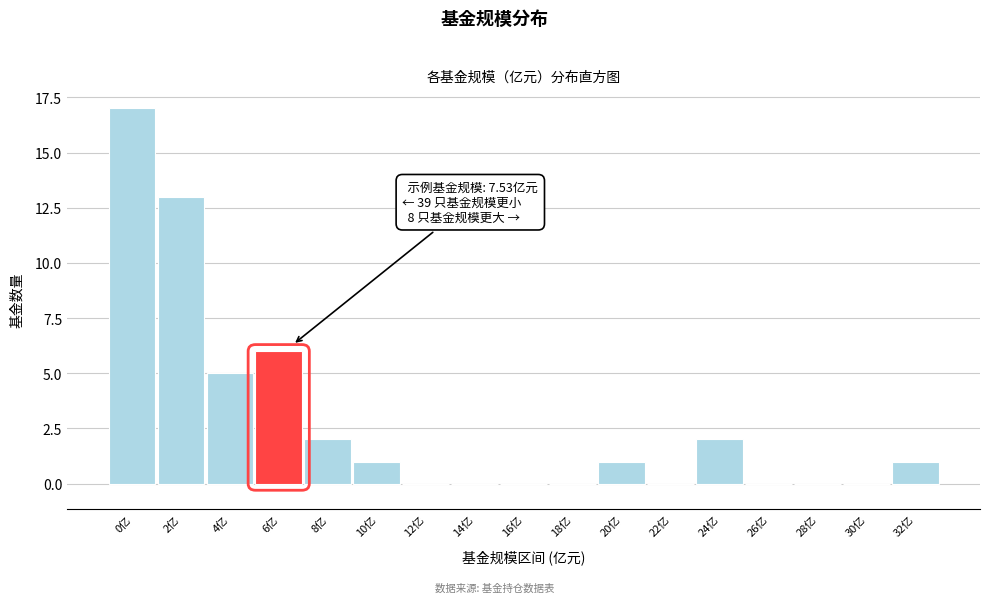

Reading left to right, list all the values displayed in this chart.

0亿=17	2亿=13	4亿=5	6亿=6	8亿=2	10亿=1	12亿=0	14亿=0	16亿=0	18亿=0	20亿=1	22亿=0	24亿=2	26亿=0	28亿=0	30亿=0	32亿=1